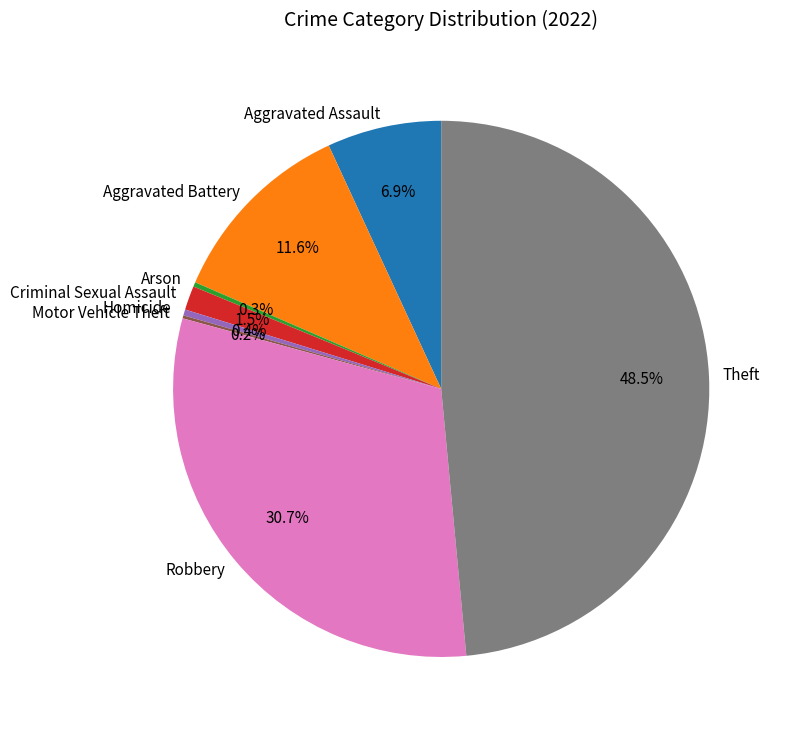

The Robbery slice represents 31% of the pie. True or false?

True